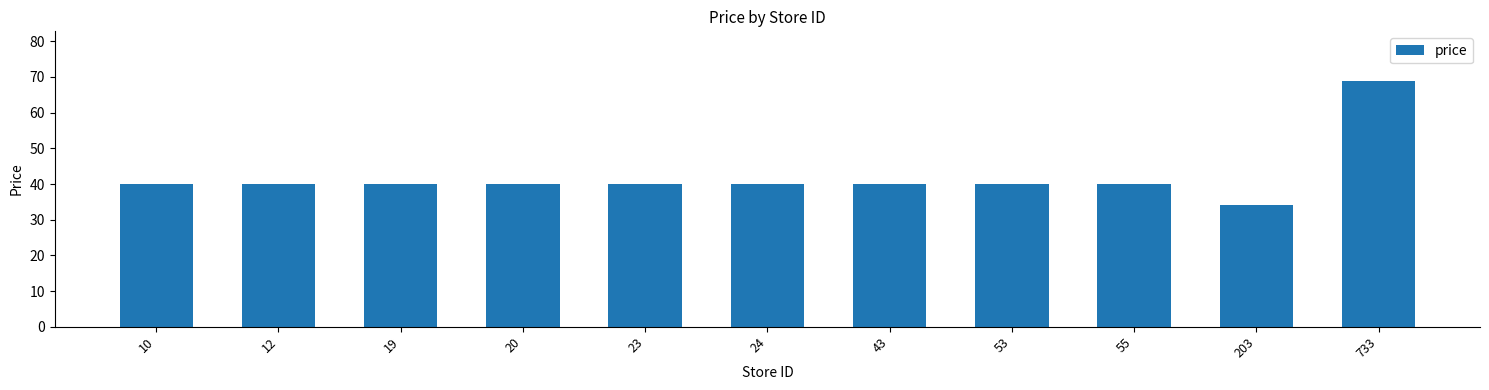

Count the number of categories in the chart.

11